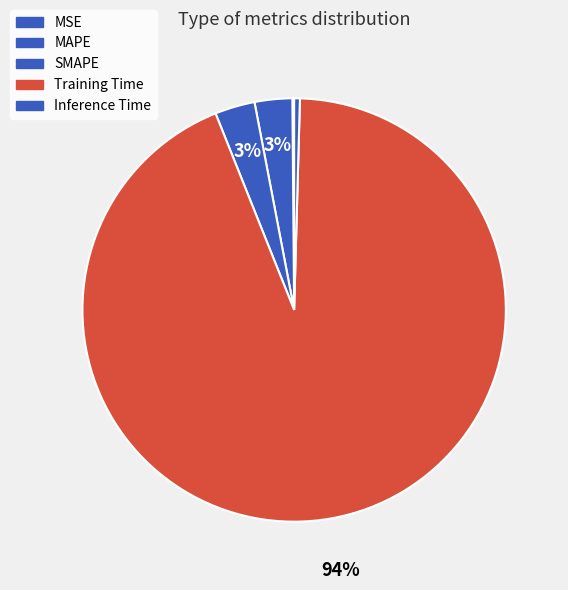

What is the smallest slice in the pie chart?

MSE